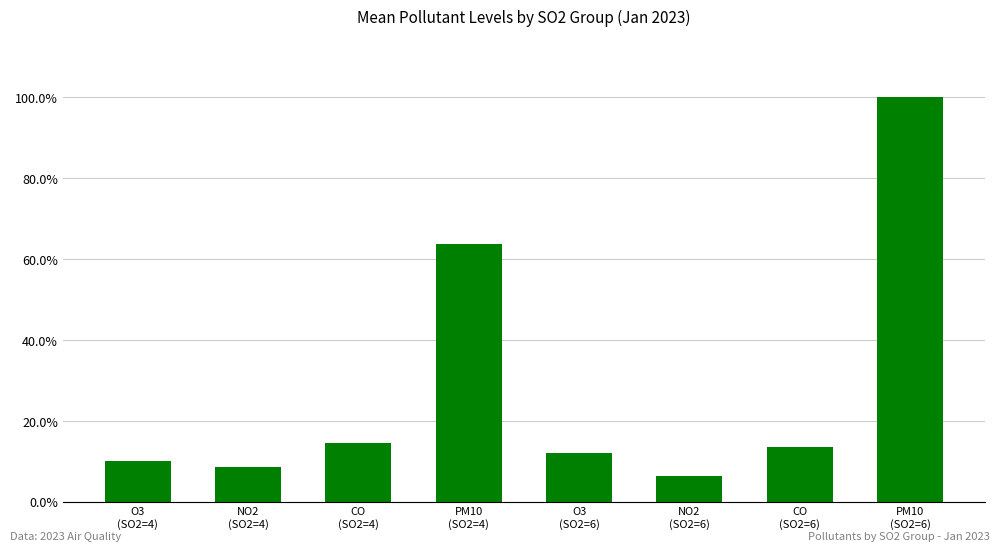

Rank the categories by value from lowest to highest.

NO2
(SO2=6), NO2
(SO2=4), O3
(SO2=4), O3
(SO2=6), CO
(SO2=6), CO
(SO2=4), PM10
(SO2=4), PM10
(SO2=6)